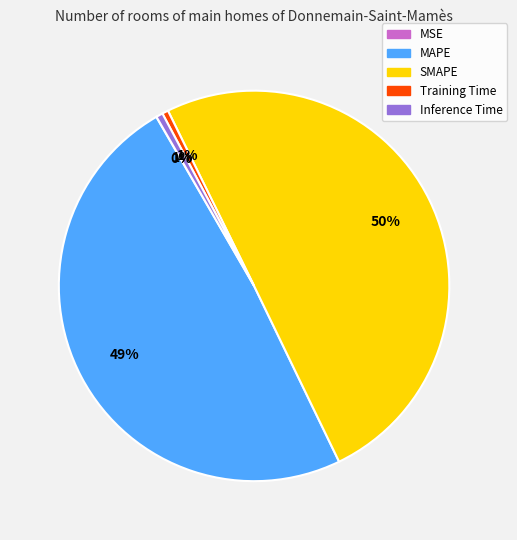

Between Training Time and SMAPE, which is larger?

SMAPE